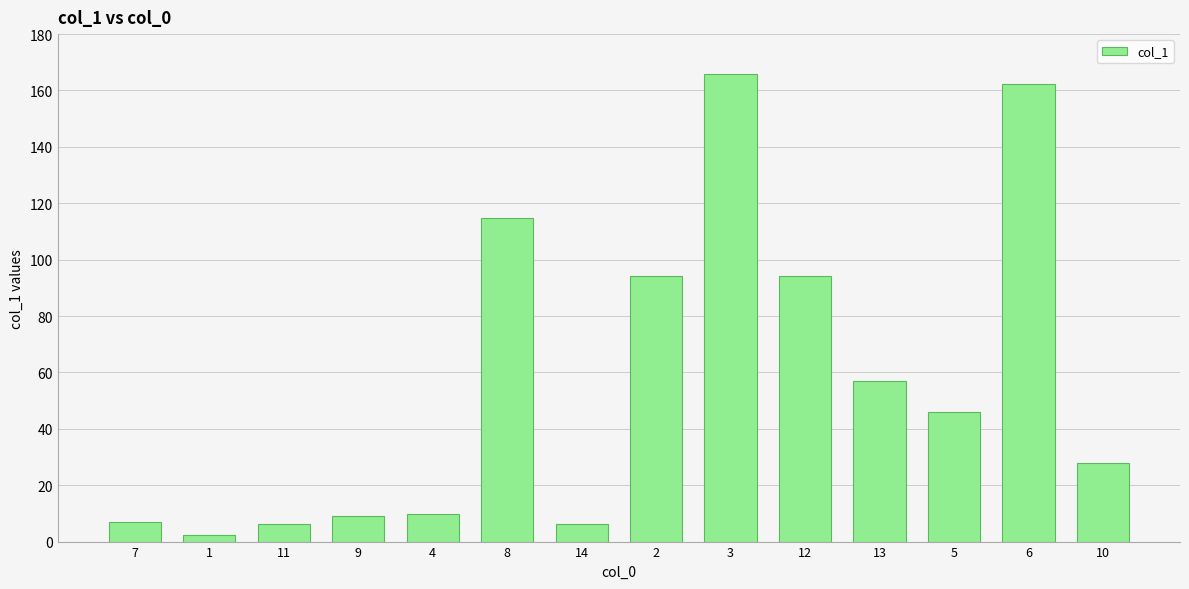

What is the maximum value shown in the chart?

166.0